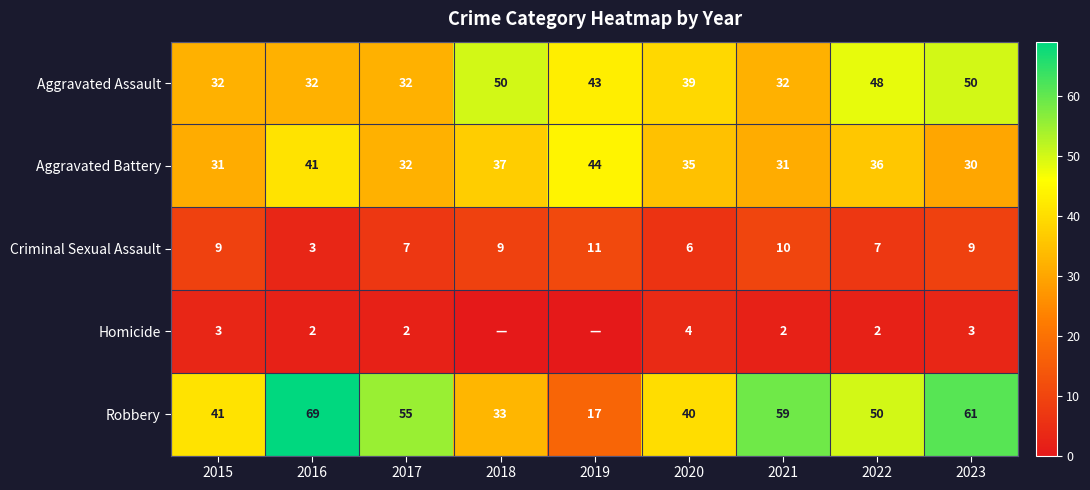

What is the total value across all series at 2023?

153